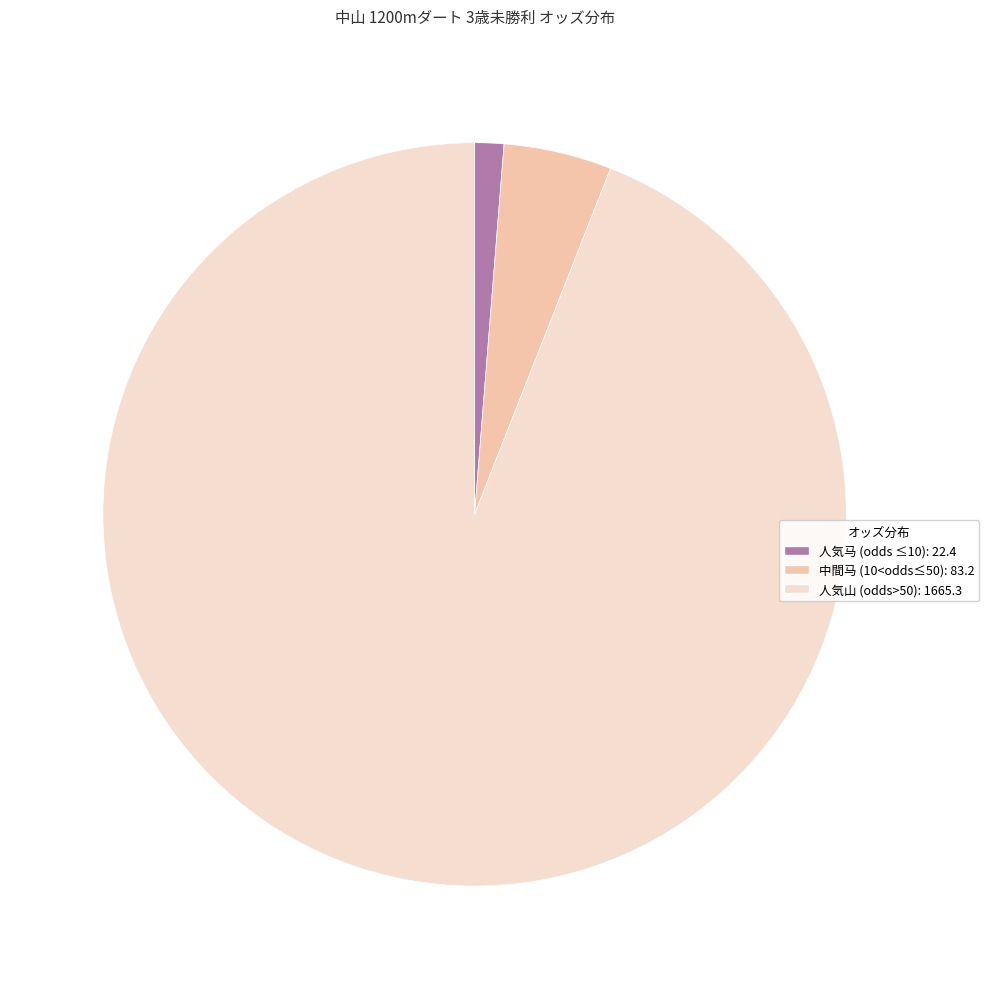

Combined, do 中間马 (10<odds≤50): 83.2 and 人気山 (odds>50): 1665.3 account for over 50%?

Yes